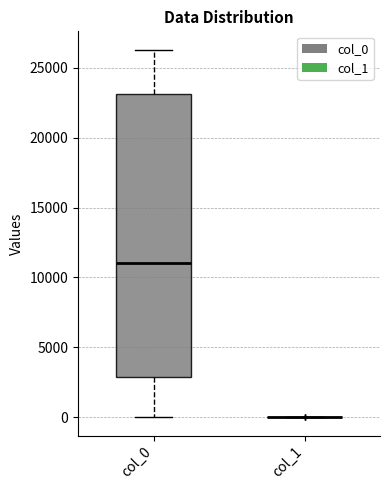

Reading left to right, read every box against the y-axis: the position of its median line, the range the box covers, and the ends of its whiskers. The values are not printed on the chart, so give them approximately, as read against the axis.

col_0: median 11000, box 3000 to 23000, whiskers 0 to 26500
col_1: box collapsed to a line at 0, whiskers 0 to 0